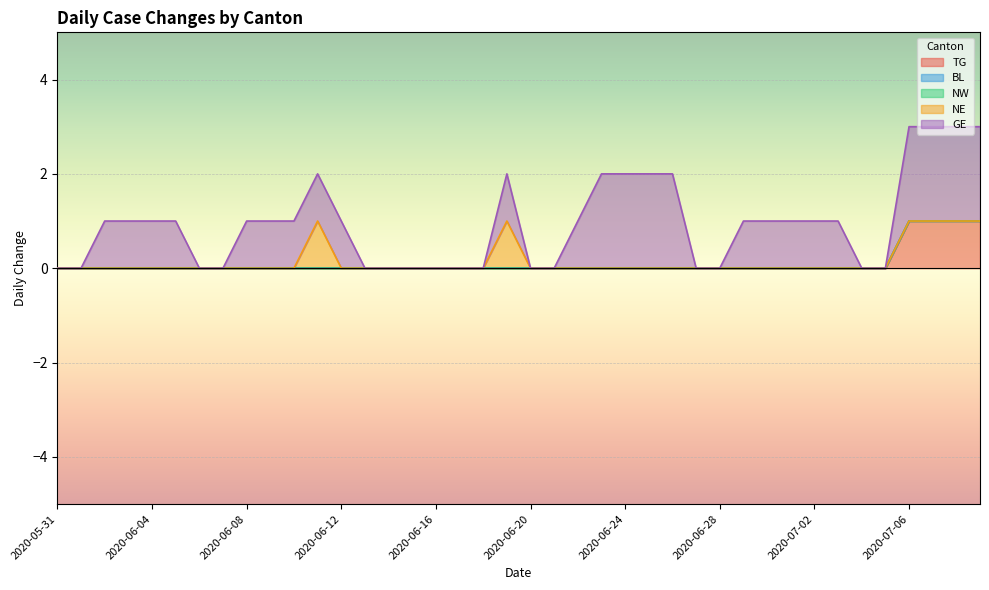

What position from the right is 2020-06-21?

19